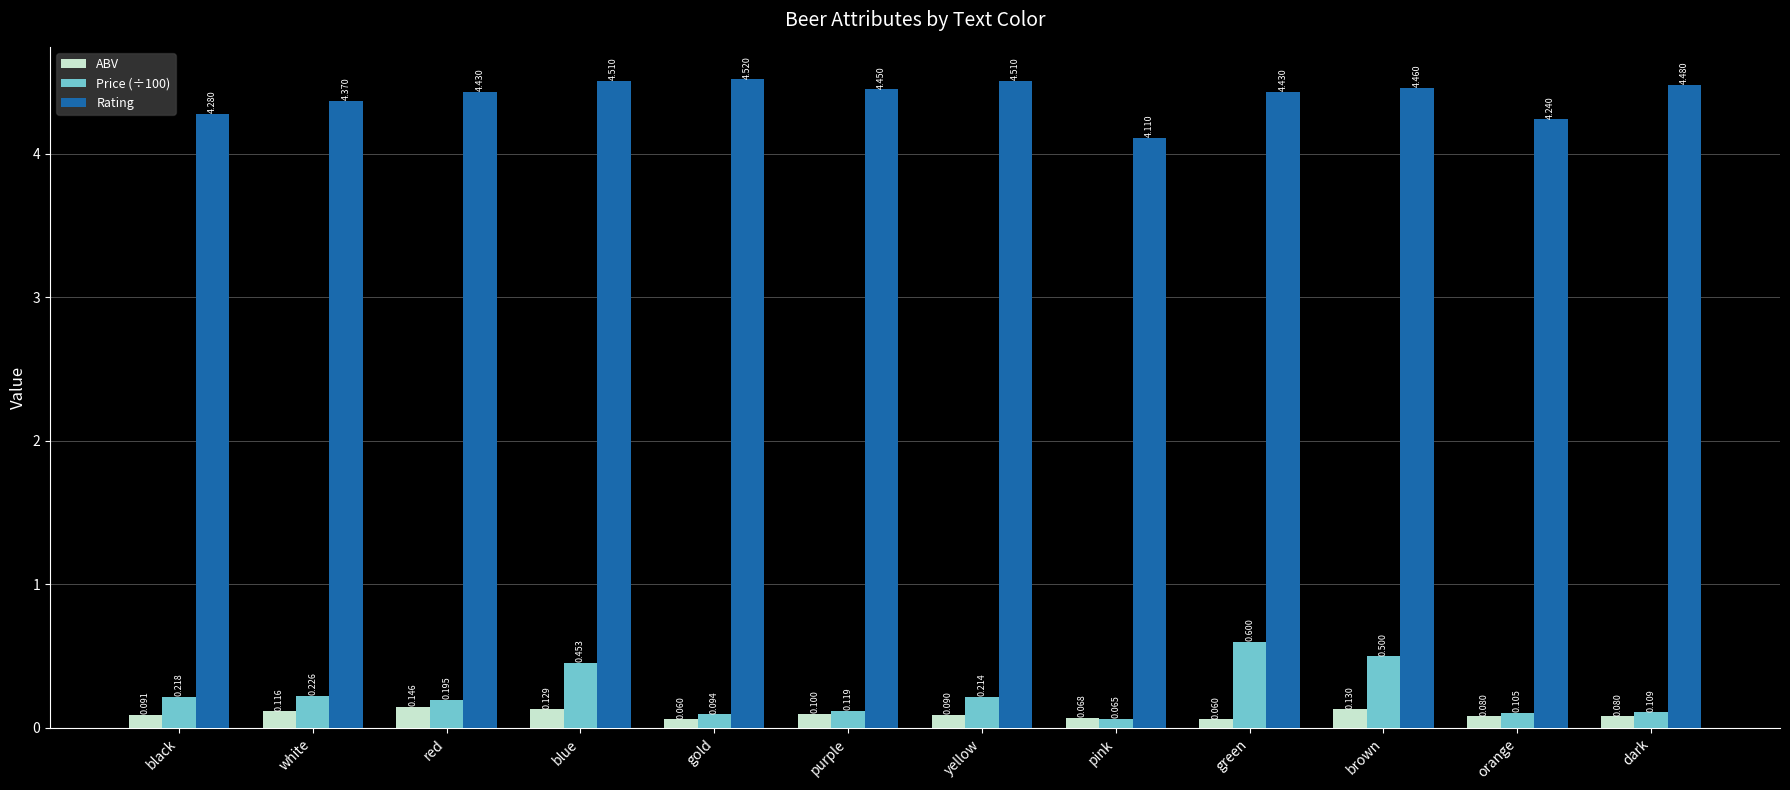

Does the chart contain stacked bars?

No